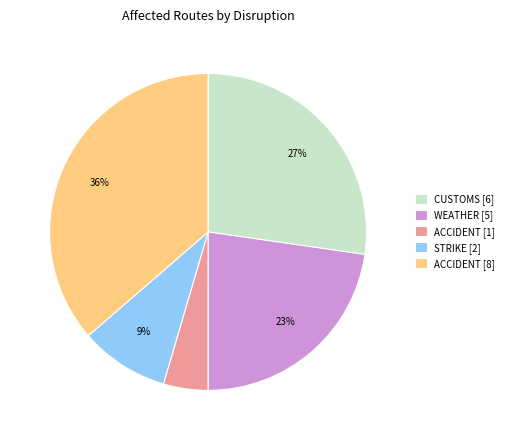

The ACCIDENT [8] slice represents 36% of the pie. True or false?

True